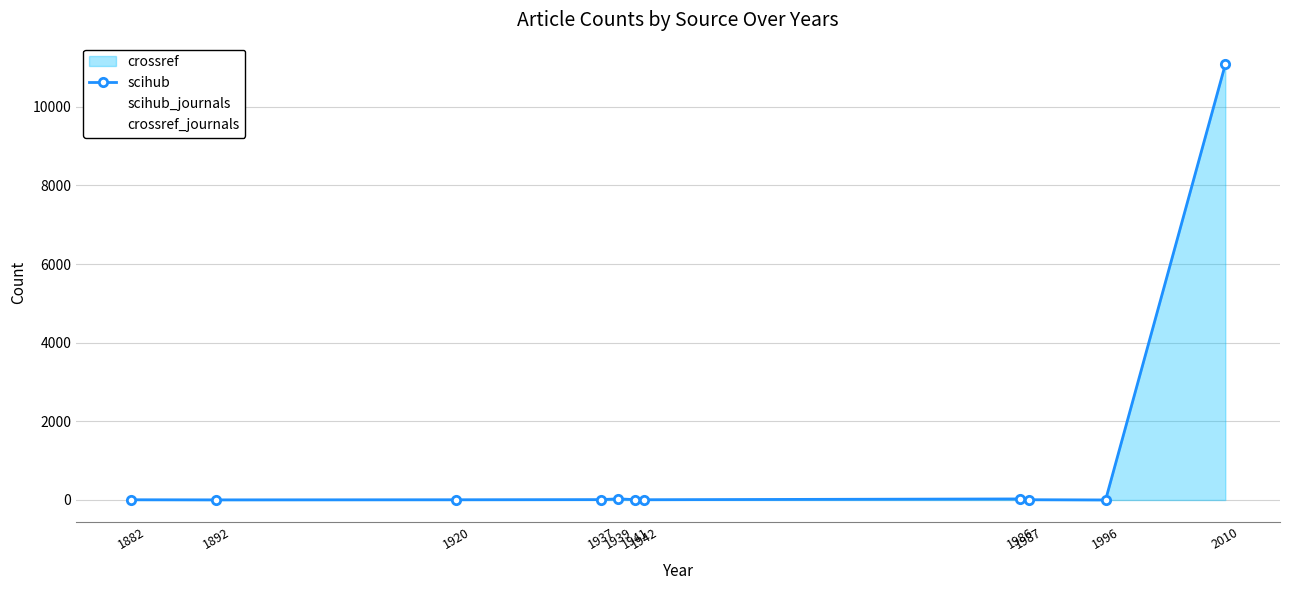

How many interior local peaks does the scihub series have?

2